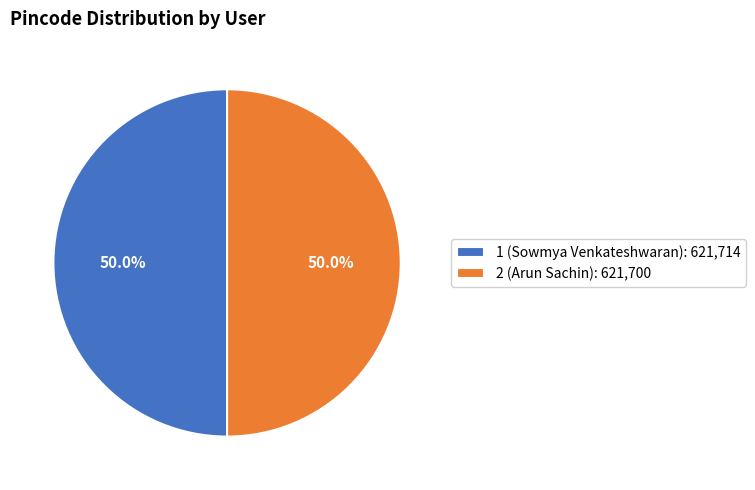

What percentage is NOT represented by 2 (Arun Sachin): 621,700?

50.0%